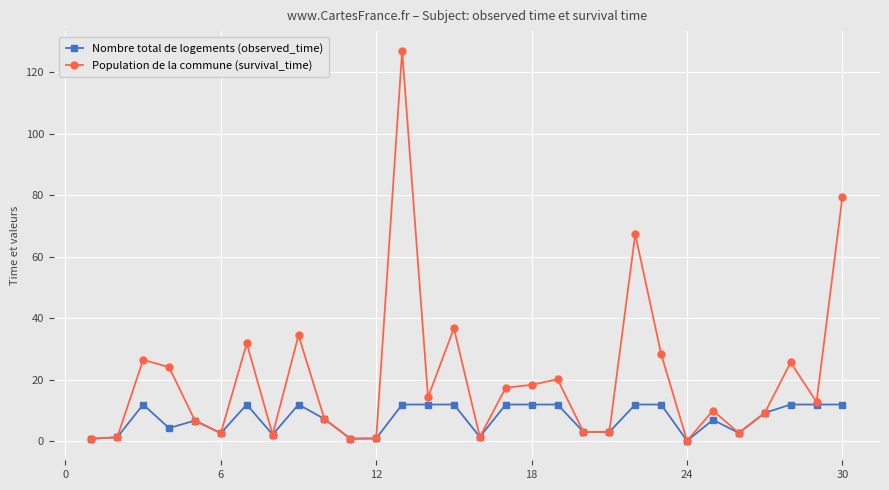

True or false: Nombre total de logements (observed_time) has more than 0 interior local peaks.

True